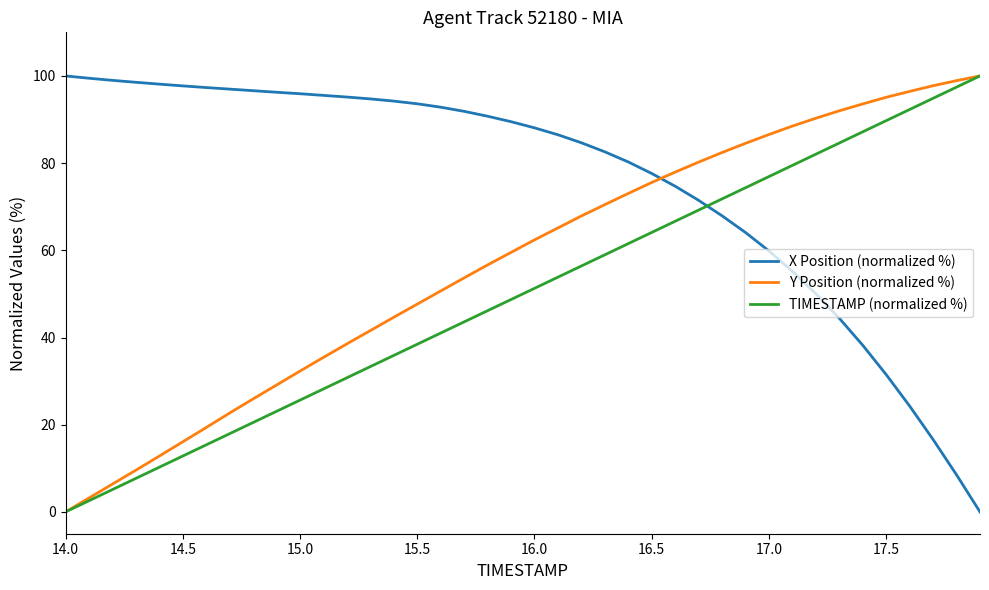

Rank the series by their average value, from lowest to highest.

TIMESTAMP (normalized %), Y Position (normalized %), X Position (normalized %)